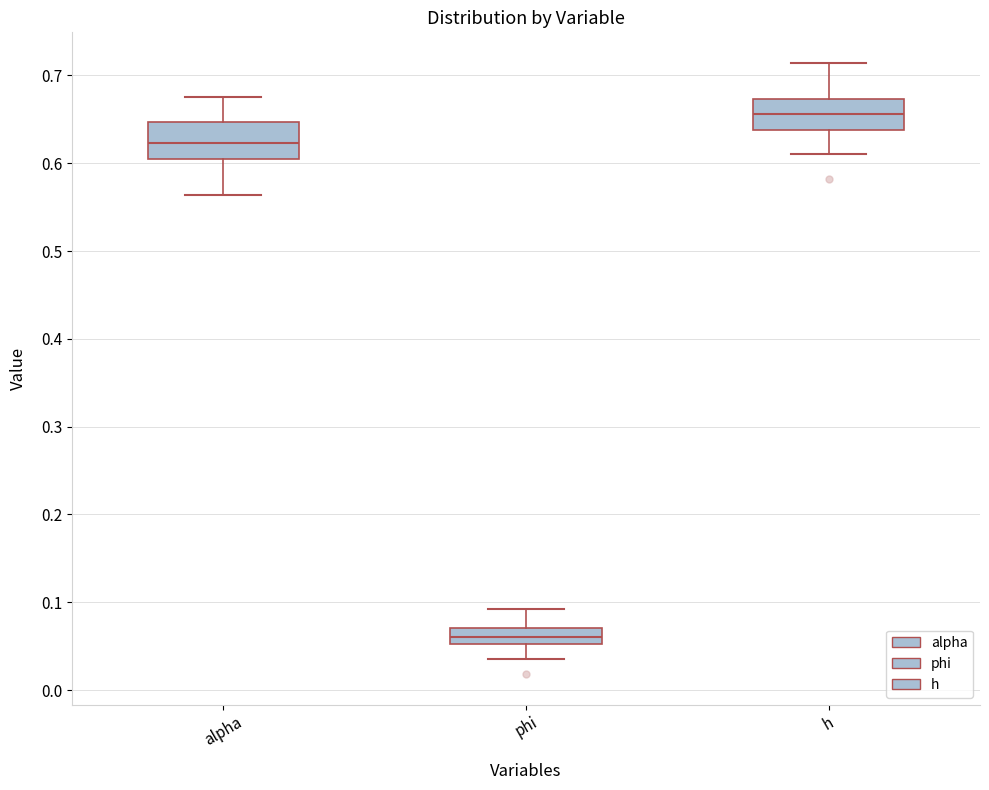

Reading left to right, read every box against the y-axis: the position of its median line, the range the box covers, and the ends of its whiskers. The values are not printed on the chart, so give them approximately, as read against the axis.

alpha: median 0.62, box 0.60 to 0.65, whiskers 0.56 to 0.68
phi: median 0.06, box 0.05 to 0.07, whiskers 0.04 to 0.09
h: median 0.66, box 0.64 to 0.67, whiskers 0.61 to 0.71